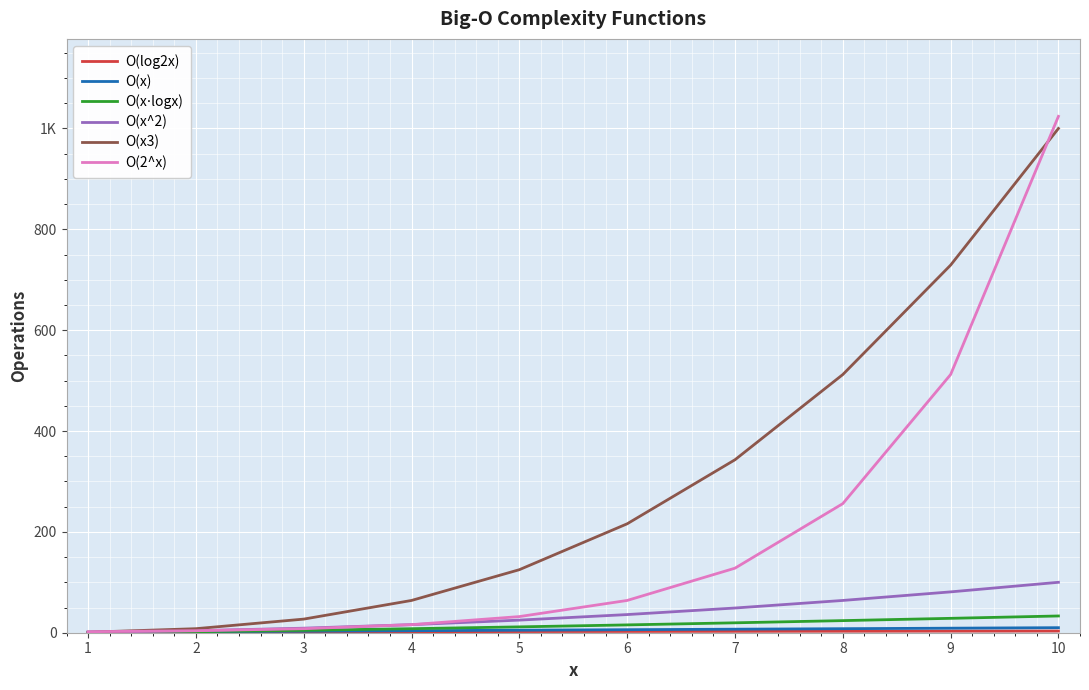

Which series has the widest spread of values?

O(2^x)